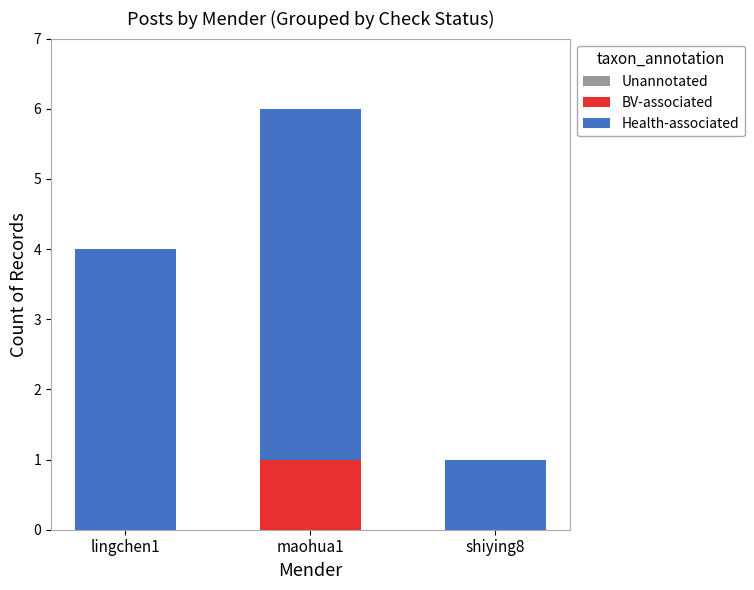

At which label does BV-associated reach its peak?

maohua1